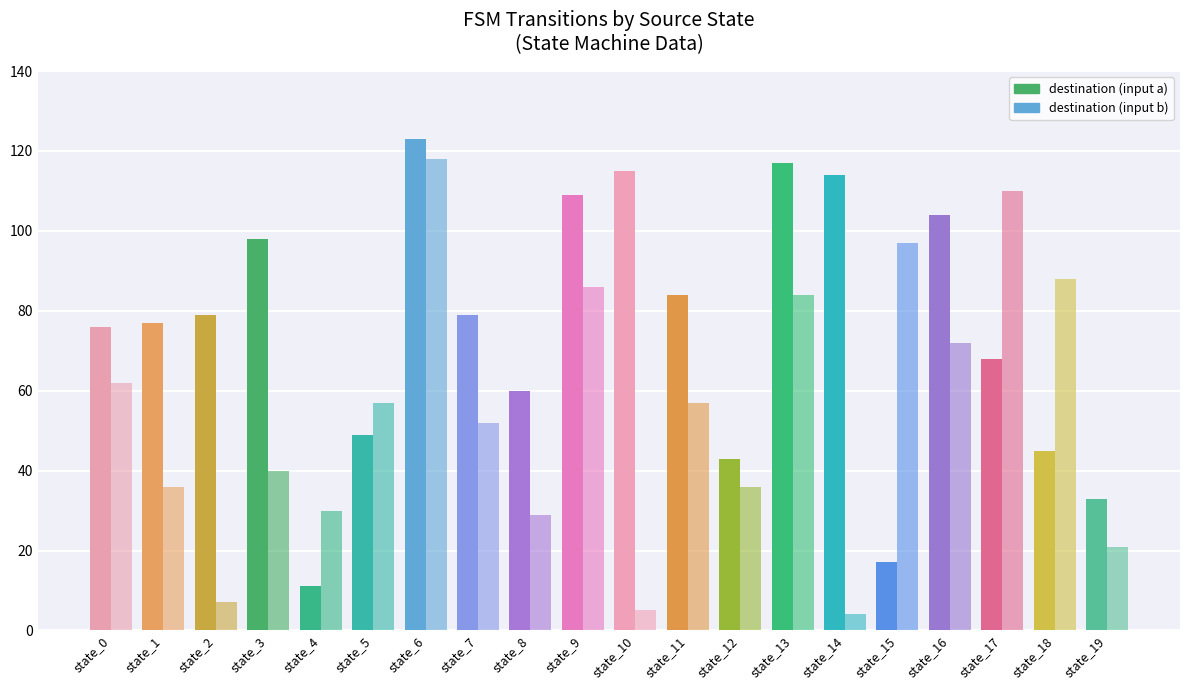

Where does the destination (input b) series first go above 57?

state_0